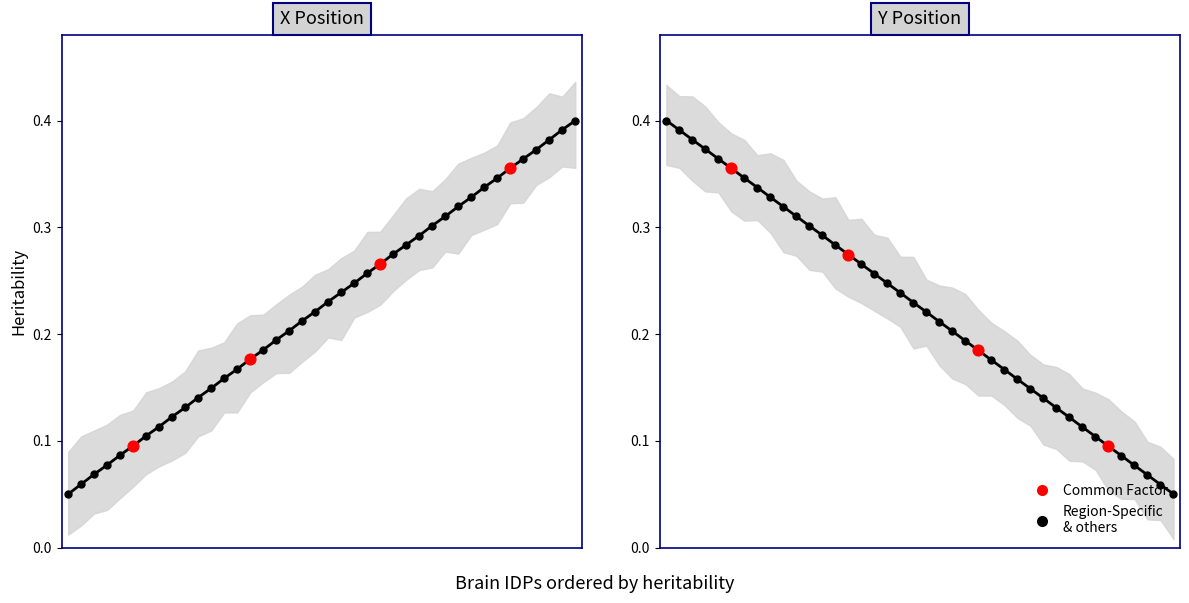

Which series reaches the minimum Y coordinate?

X